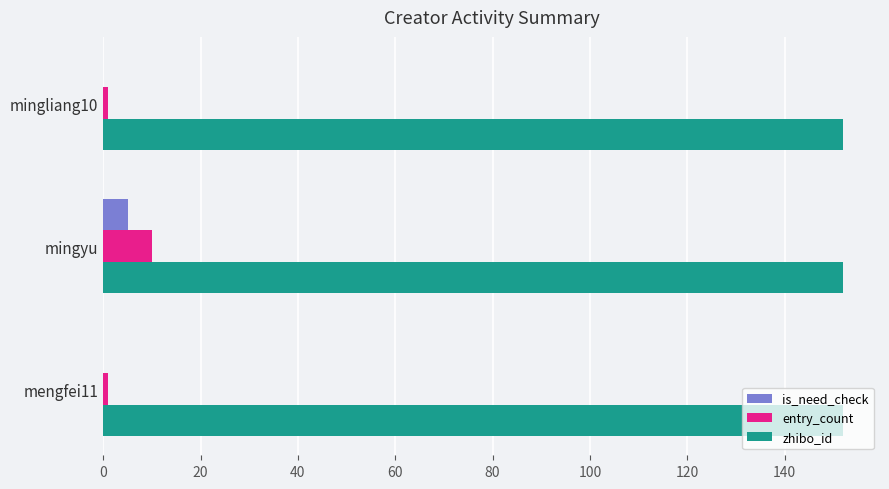

What is the highest value of the entry_count series?

10